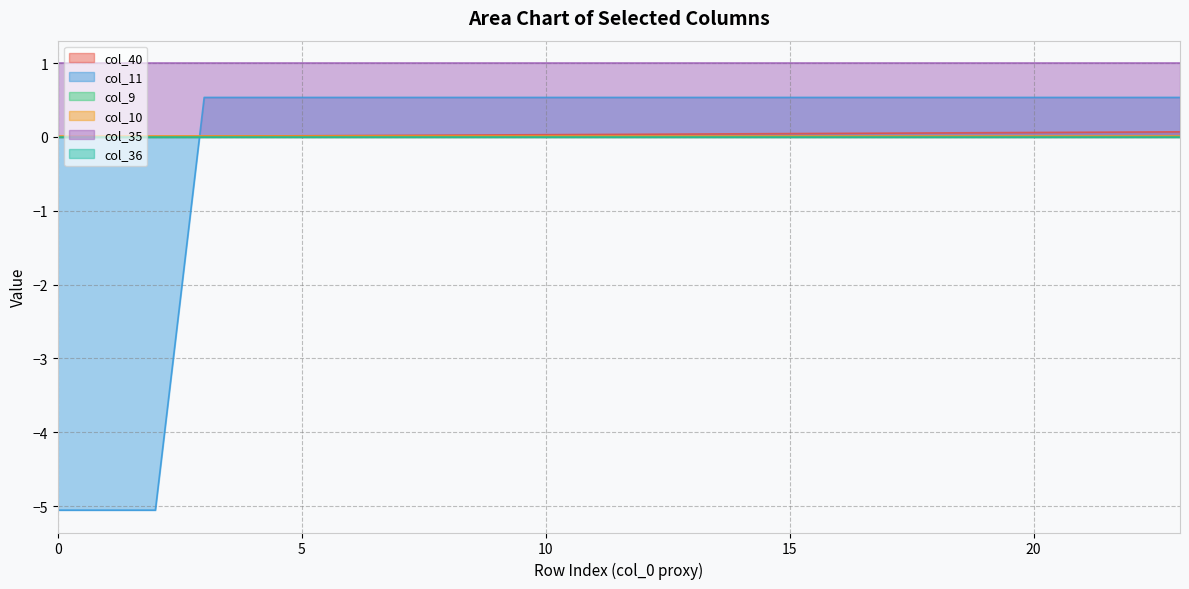

At which label does col_11 reach its peak?

3